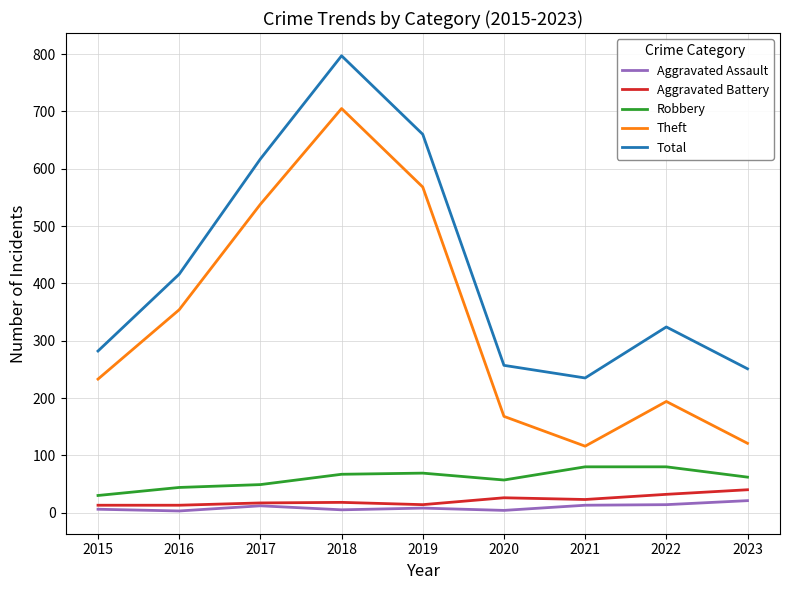

Which series has the widest spread of values?

Theft